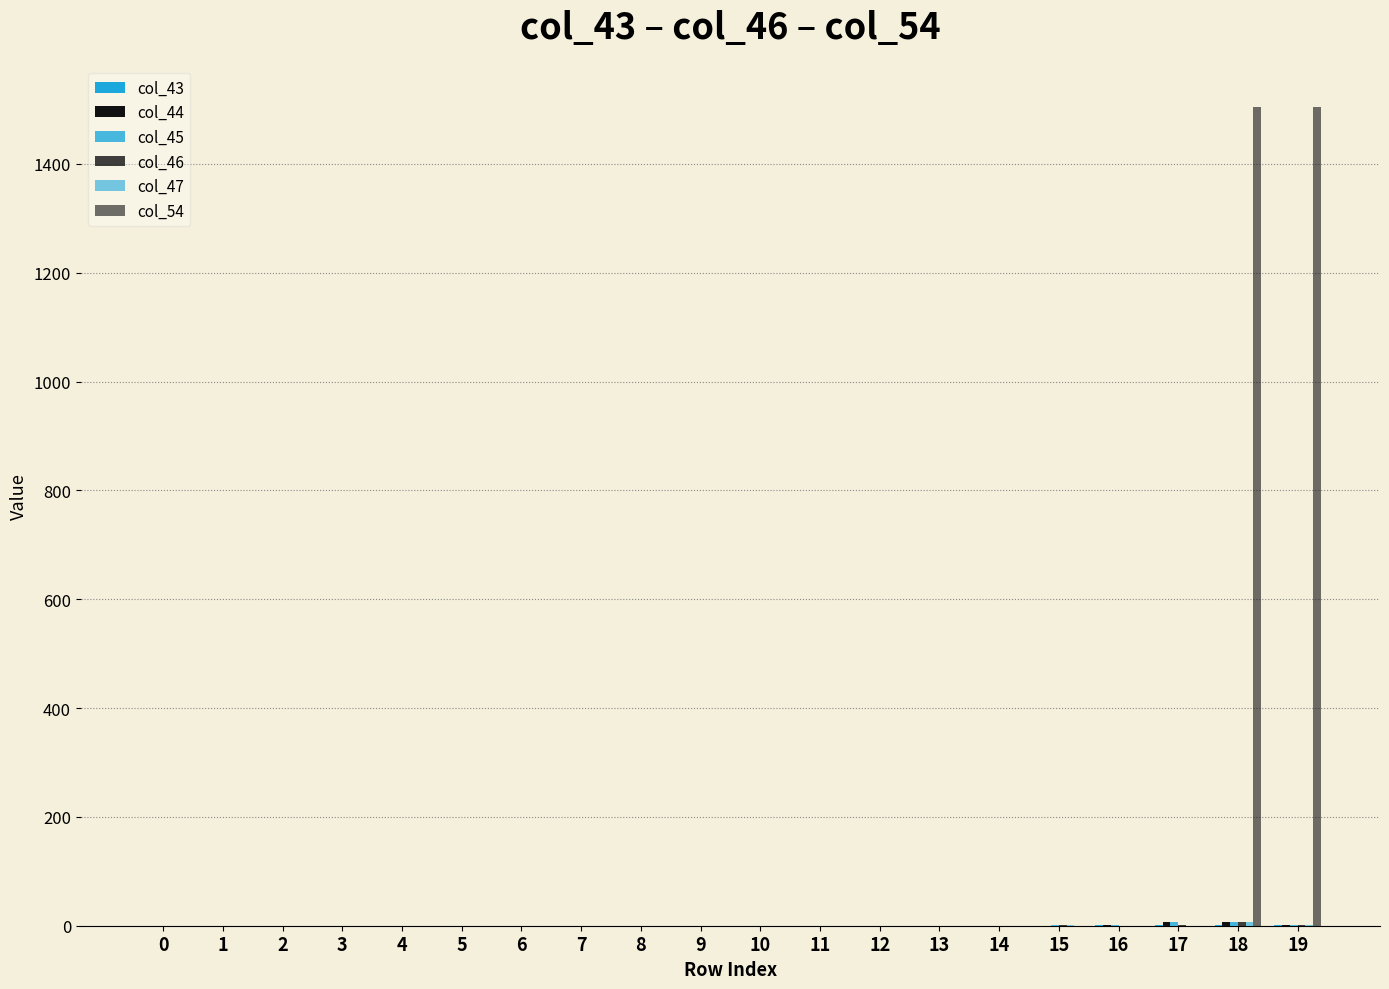

Which label corresponds to the largest value in the chart?

18